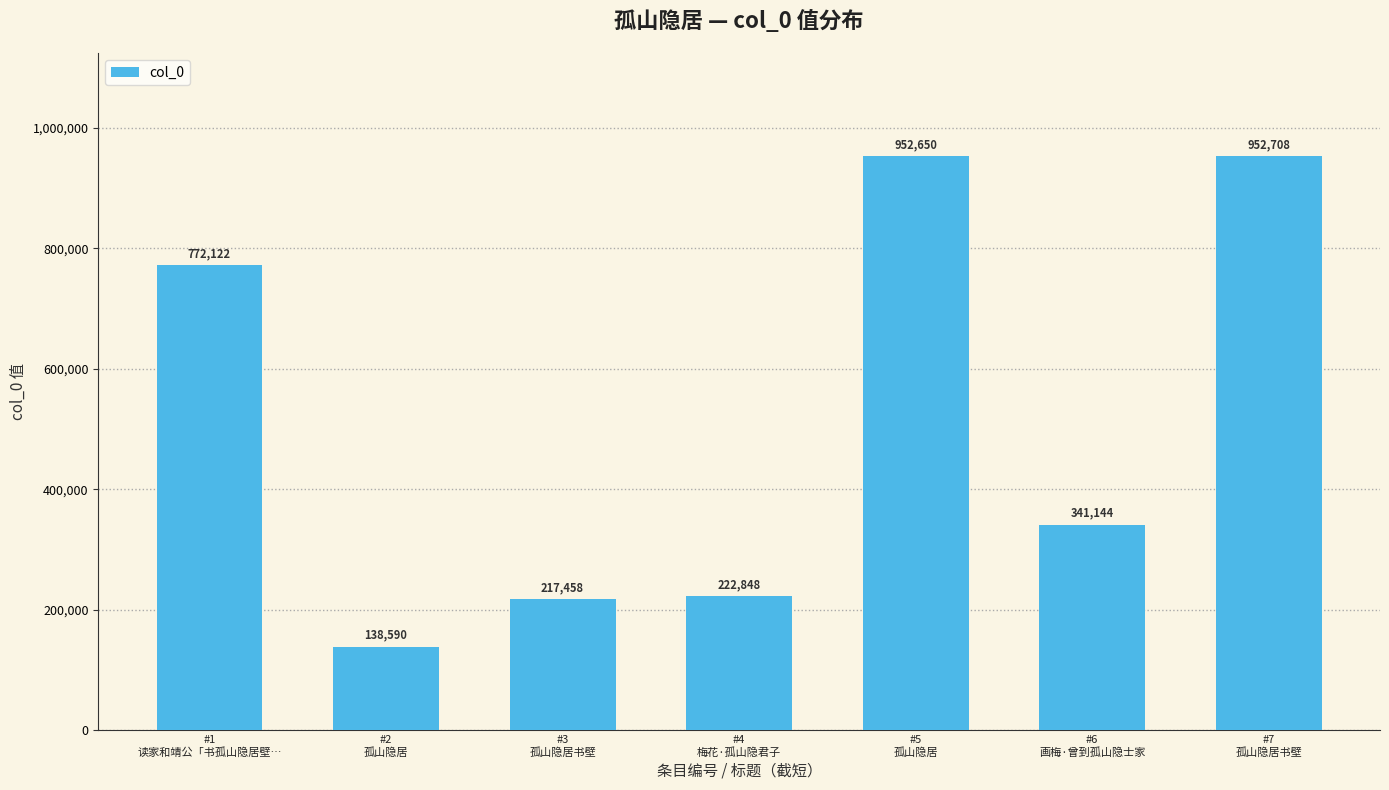

What is the ratio of the value at #3
孤山隐居书壁 to the value at #1
读家和靖公「书孤山隐居壁…?

0.3